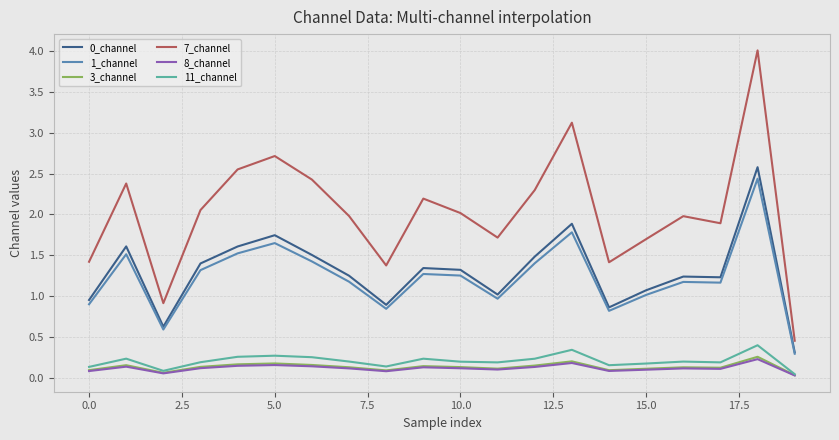

What is the greatest value displayed?

4.0